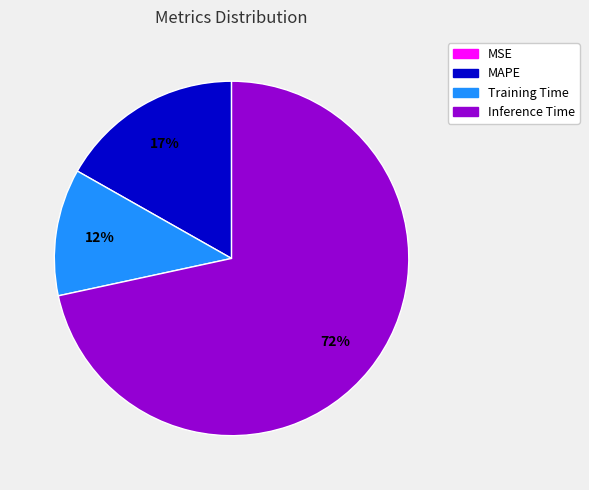

To the nearest percent, what is the average slice percentage?

25%